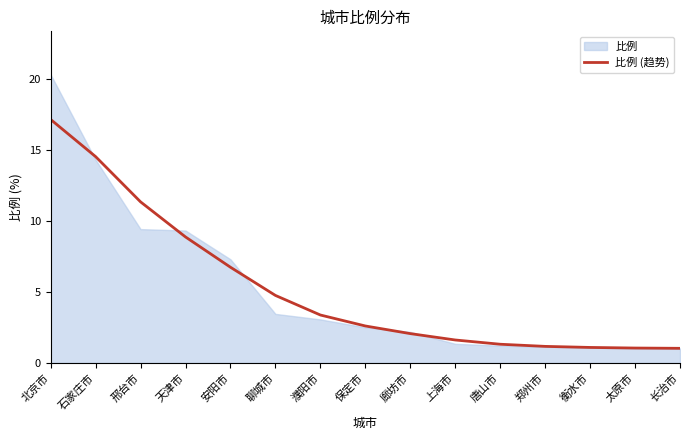

The 比例 (趋势) series shows 1.1 at 太原市. True or false?

True